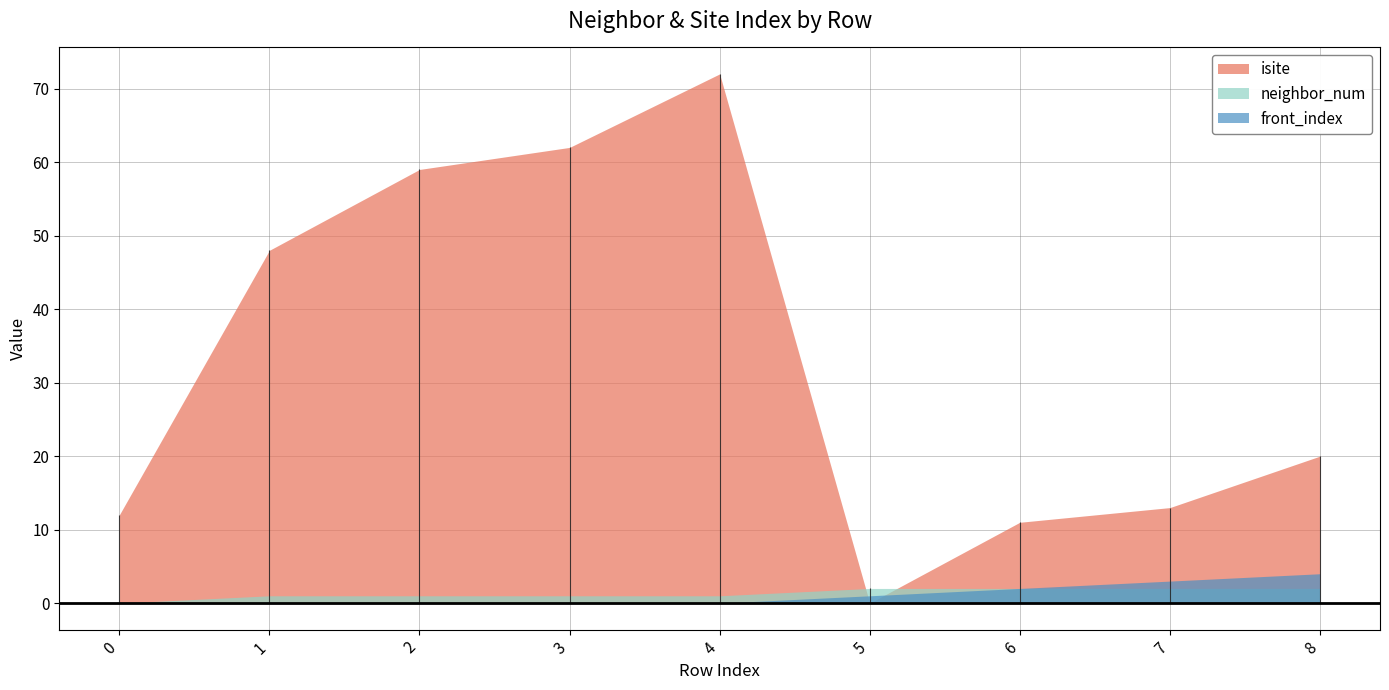

Where does the neighbor_num series first go above 1?

5